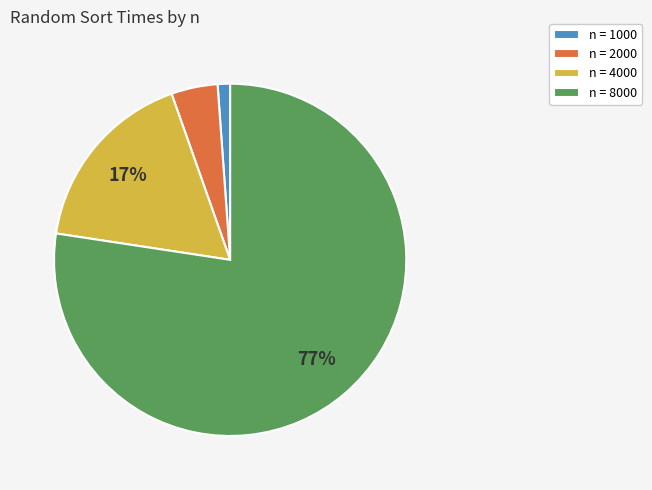

How many segments does this pie chart have?

4